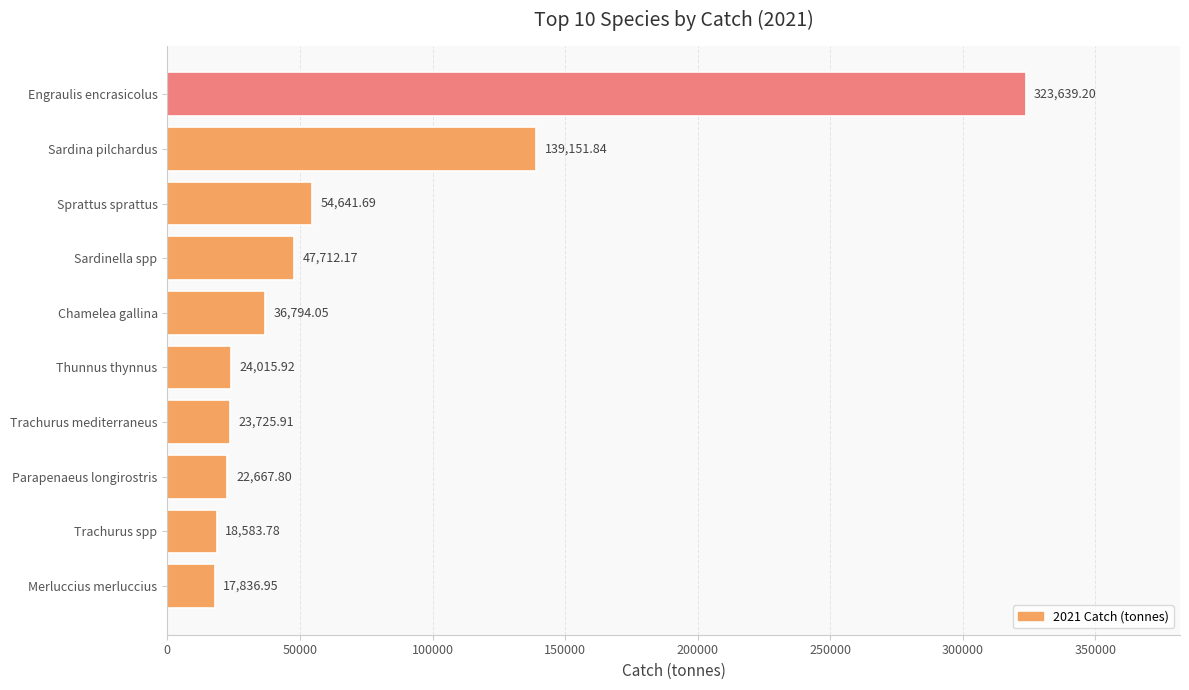

What is the label of the 5th bar from the bottom?

Thunnus thynnus